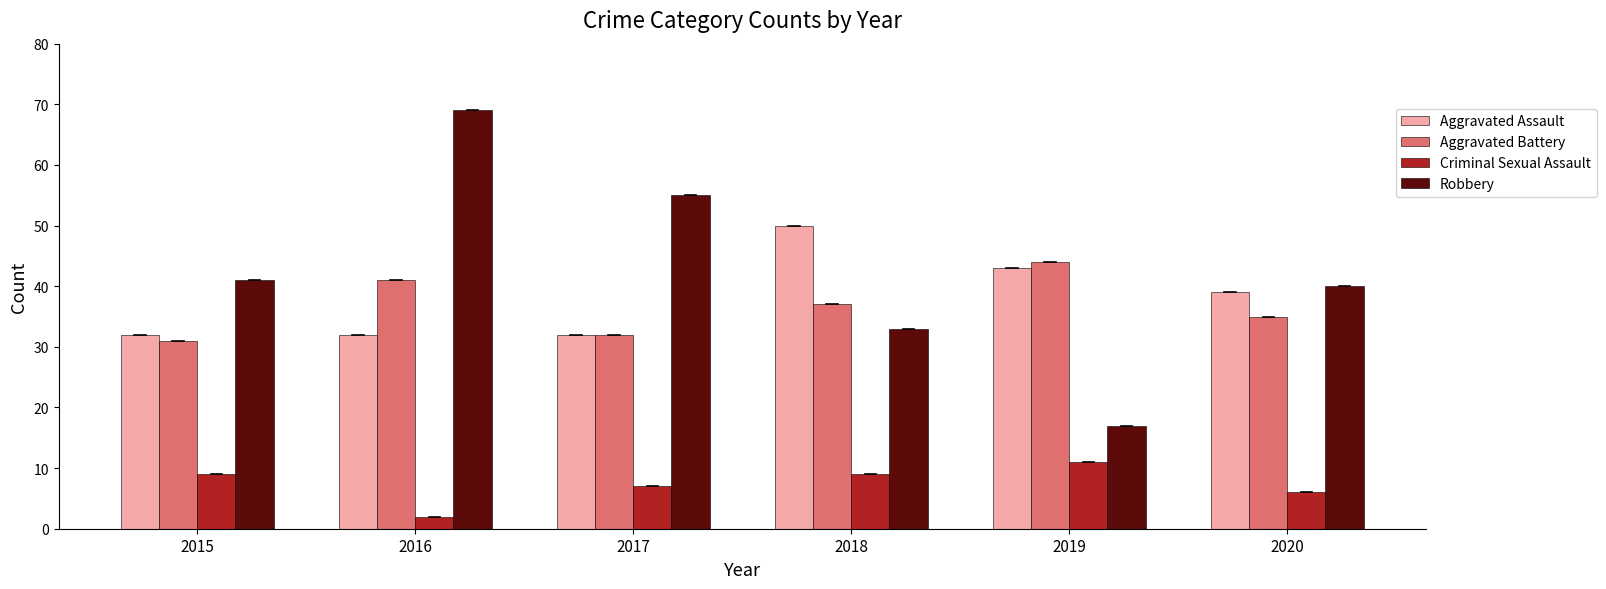

Rank the series by their maximum value, from highest to lowest.

Robbery, Aggravated Assault, Aggravated Battery, Criminal Sexual Assault